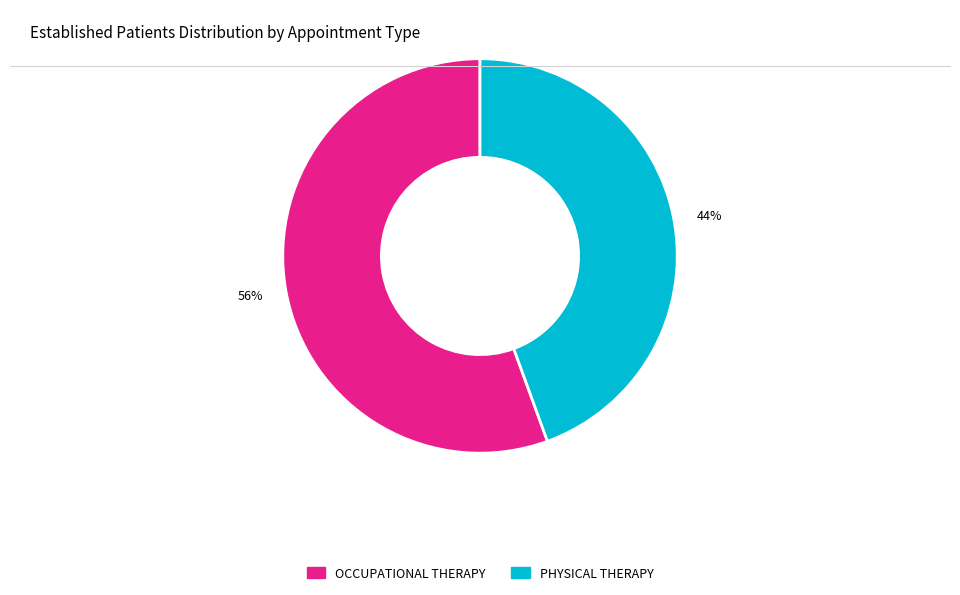

Is there a majority slice in this chart?

Yes